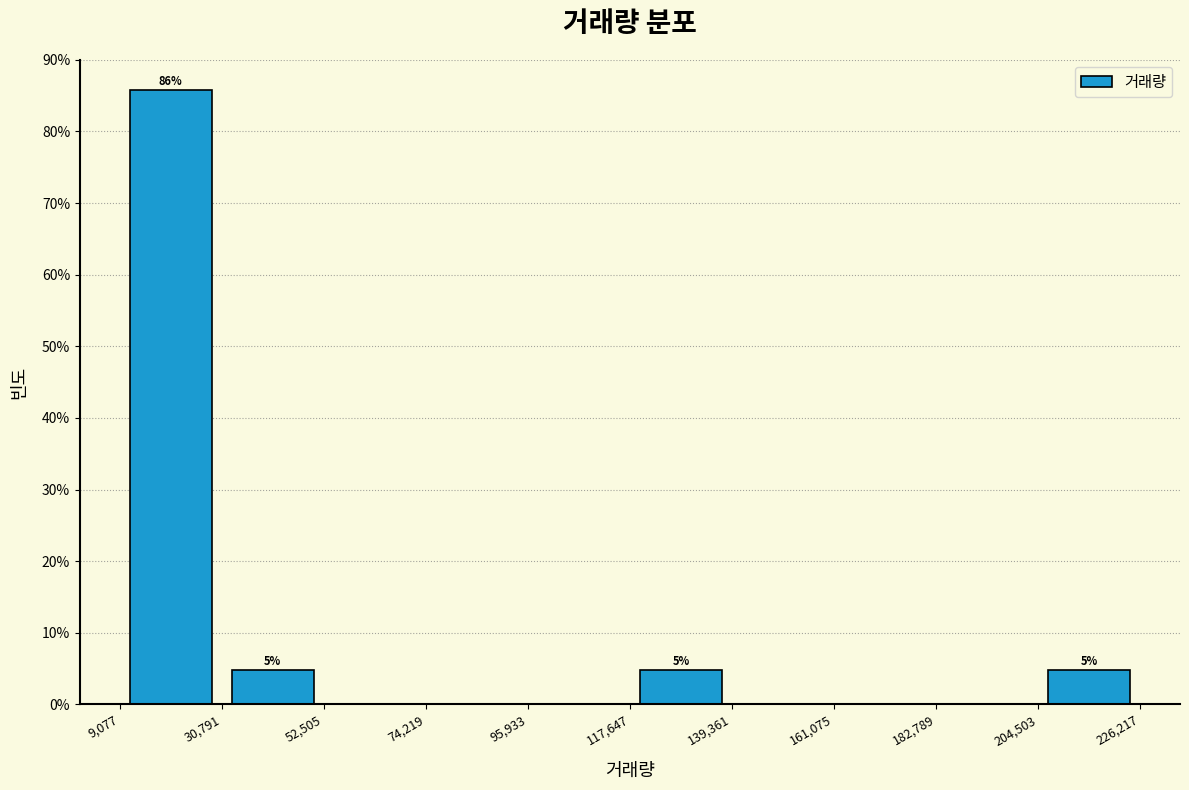

Over which range of the x-axis is the bar tallest?

9,077 to 30,791